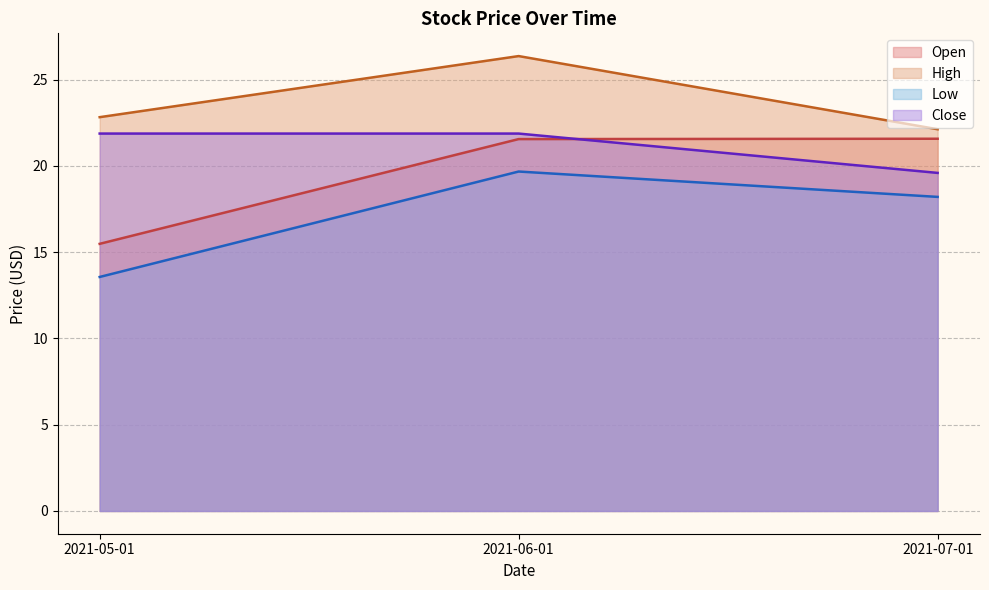

What is the difference between the maximum and minimum values in the High series?

4.2